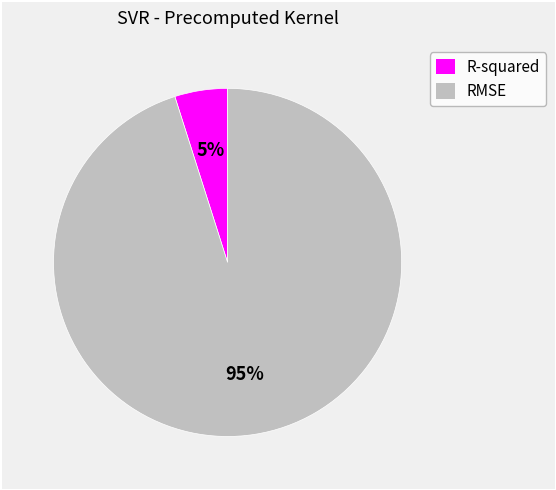

Is the sum of R-squared and RMSE greater than half?

Yes